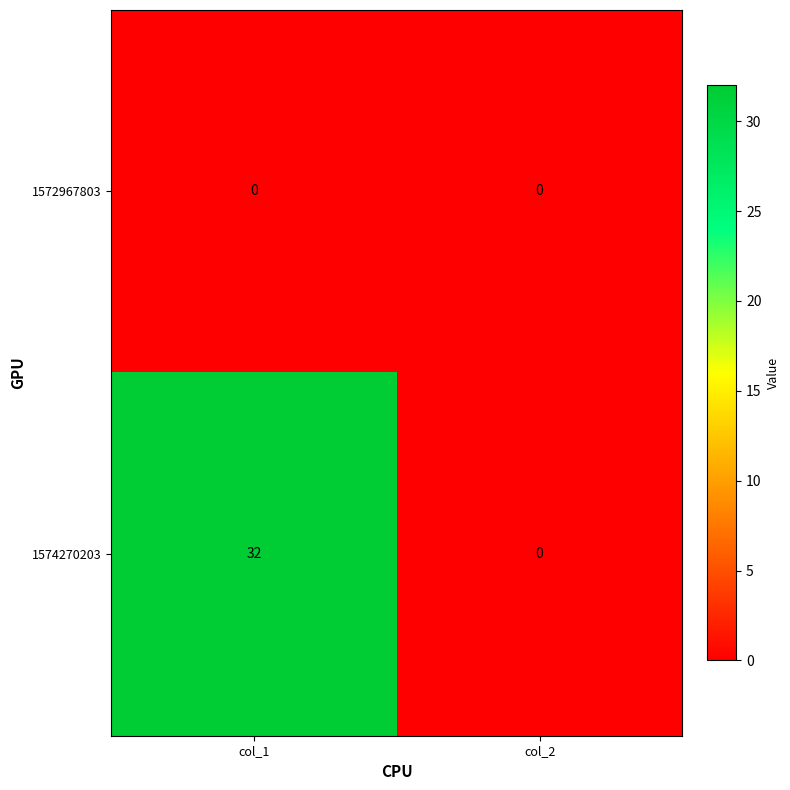

How many categories are shown in the chart?

2